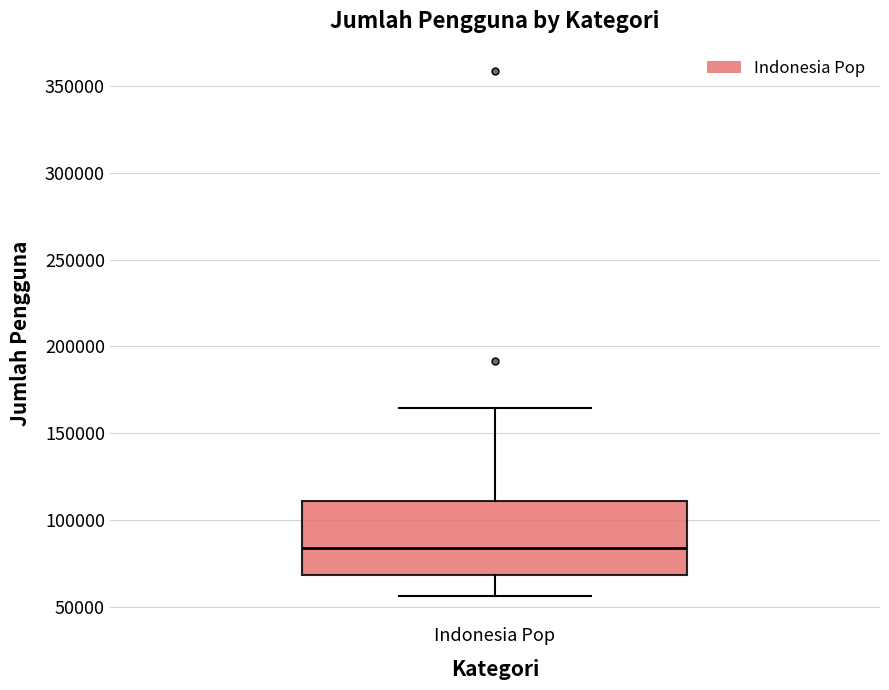

Transcribe this box plot: give where the median line is, the range the box spans, and where the two whiskers end, as read against the y-axis. The values are not printed on the chart, so give them approximately, as read against the axis.

median 85000, box 70000 to 110000, whiskers 55000 to 165000